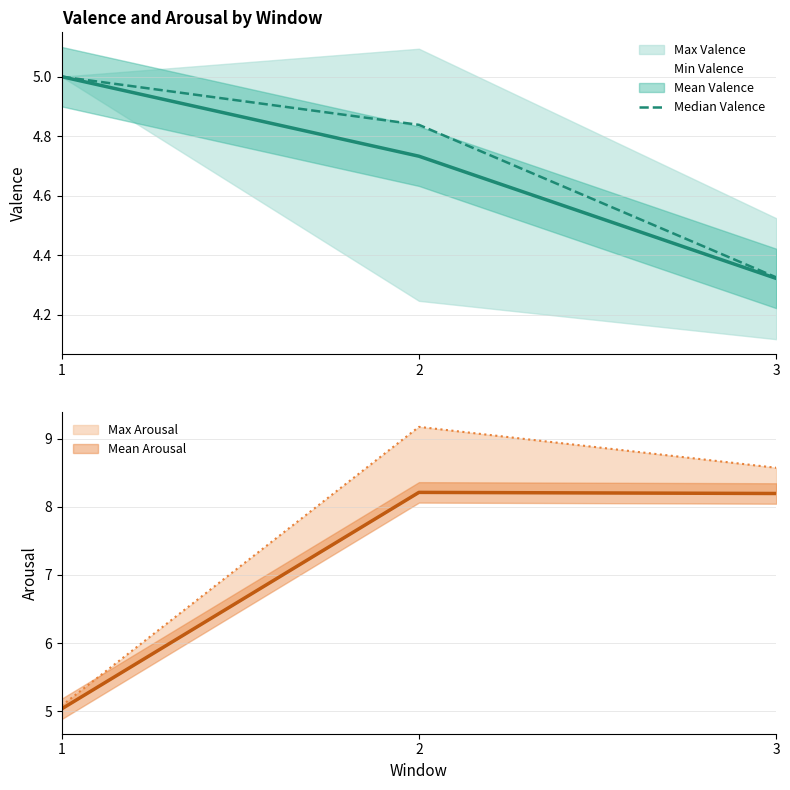

How many Median Valence values are between 4 and 5?

3